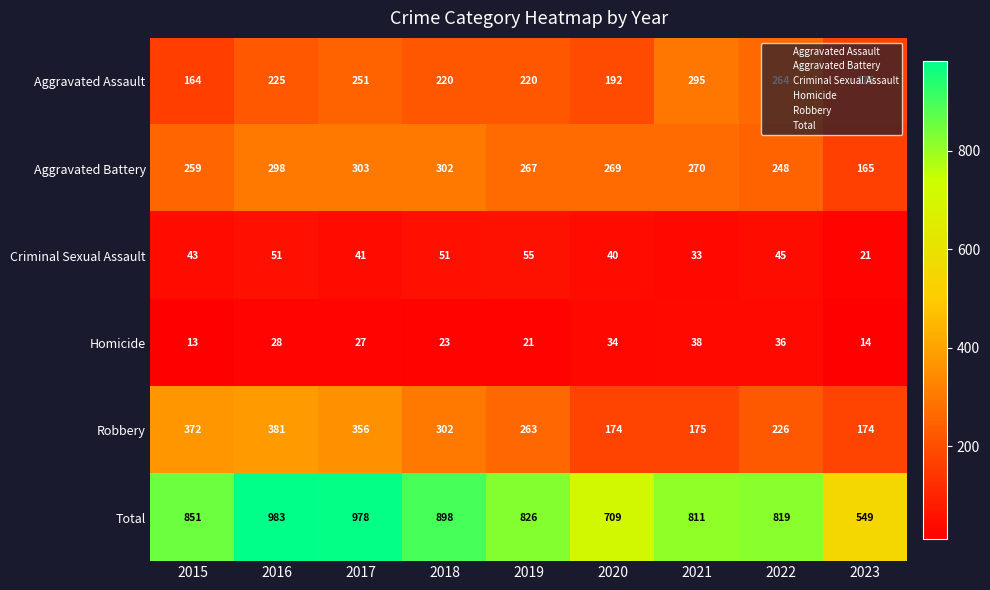

Is it true that Aggravated Assault equals 295 at 2021?

True